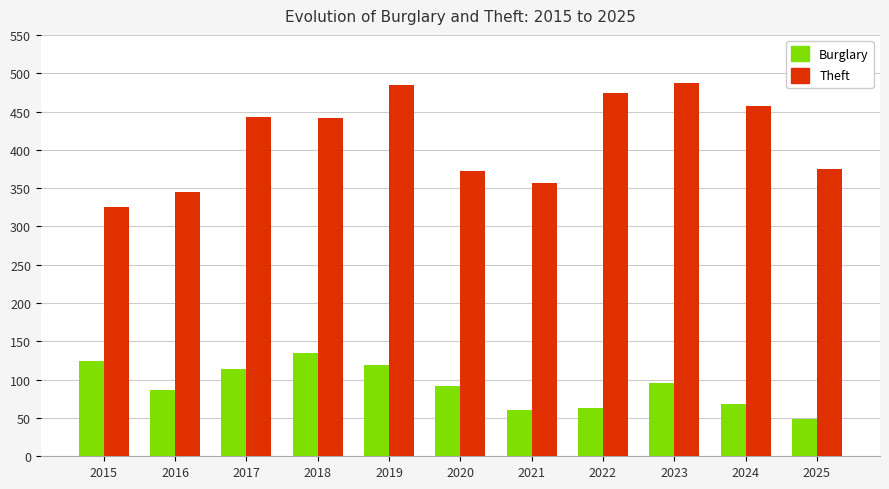

What is the difference between the highest and lowest values at 2025?

326